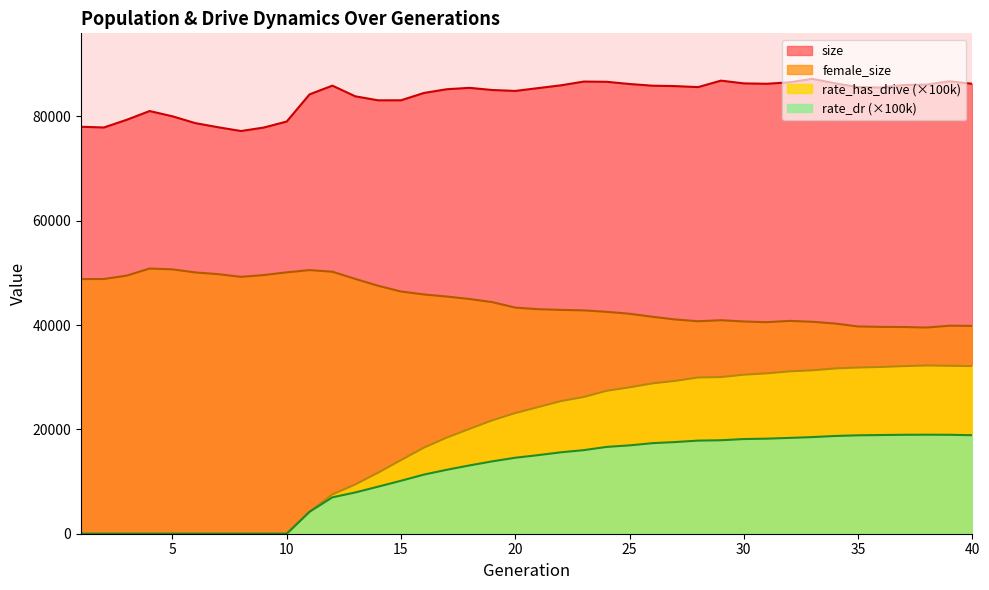

Reading left to right, transcribe all the data shown in this chart.

size: 78025.0	77886.0	79365.0	81038.0	80032.0	78723.0	77933.0	77210.0	77878.0	79031.0	84241.0	85911.0	83863.0	83096.0	83101.0	84502.0	85219.0	85487.0	85069.0	84896.0	85436.0	85971.0	86691.0	86648.0	86225.0	85900.0	85821.0	85628.0	86869.0	86343.0	86268.0	86544.0	87216.0	86351.0	85634.0	85545.0	86029.0	86114.0	86748.0	86266.0
female_size: 48815.0	48839.0	49488.0	50843.0	50688.0	50093.0	49765.0	49253.0	49594.0	50116.0	50543.0	50232.0	48854.0	47541.0	46443.0	45876.0	45477.0	45006.0	44399.0	43351.0	43048.0	42917.0	42822.0	42546.0	42175.0	41597.0	41080.0	40737.0	40936.0	40693.0	40556.0	40806.0	40636.0	40298.0	39739.0	39658.0	39631.0	39534.0	39881.0	39849.0
rate_has_drive: 0.0	0.0	0.0	0.0	0.0	0.0	0.0	0.0	0.0	0.0	4209.0	7543.5	9450.8	11705.0	14113.3	16499.6	18425.7	20105.7	21746.9	23135.1	24275.7	25431.6	26222.2	27403.1	28064.9	28819.2	29306.9	29955.2	30030.7	30485.7	30742.7	31126.0	31328.6	31689.9	31866.4	31971.4	32131.8	32260.1	32194.9	32138.0
rate_dr: 0.0	0.0	0.0	0.0	0.0	0.0	0.0	0.0	0.0	0.0	4209.0	6979.0	7910.5	9023.7	10152.7	11332.9	12255.9	13094.2	13878.2	14567.9	15064.4	15611.0	16022.6	16645.0	16939.5	17360.4	17575.7	17850.8	17920.7	18150.6	18223.9	18371.0	18526.8	18741.7	18865.8	18921.6	18968.2	18985.0	18967.6	18890.0